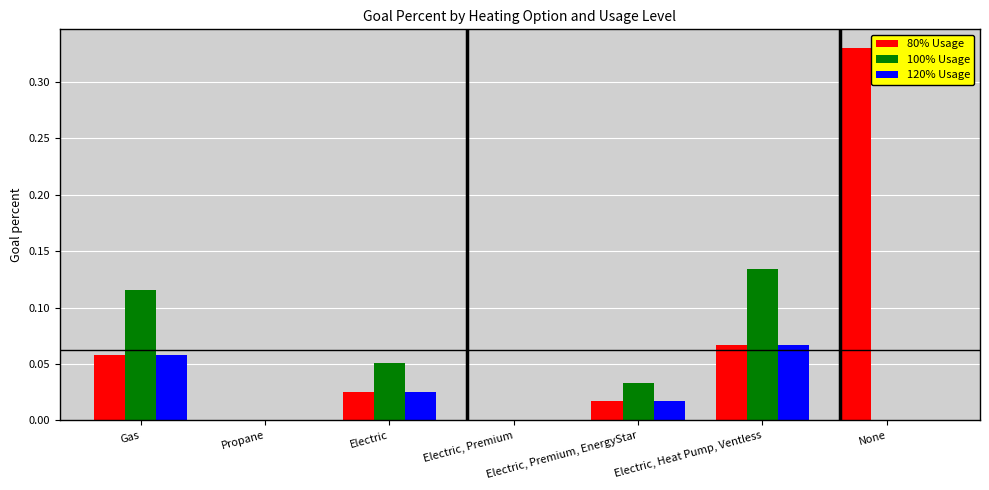

What is the sum of all 120% Usage values?

0.2